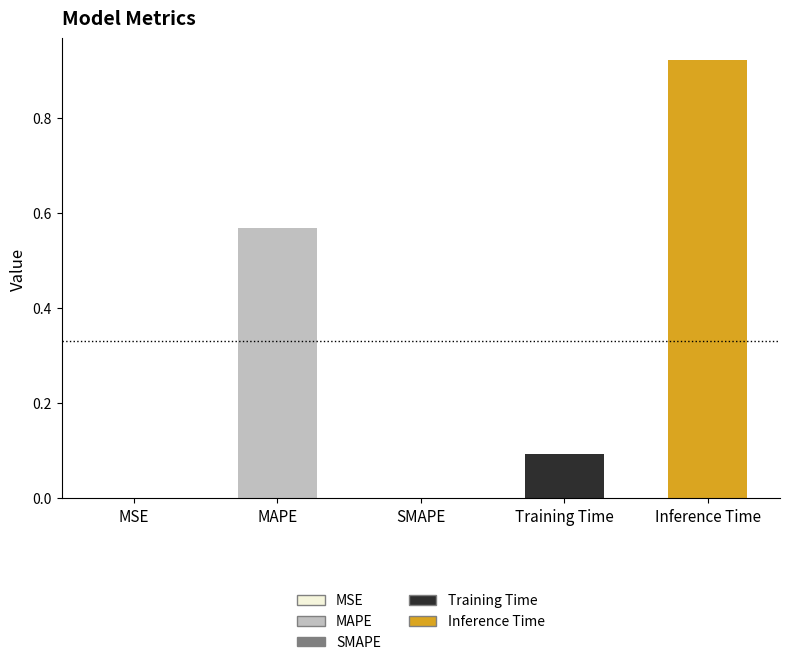

Which category has the highest value across all series?

Inference Time